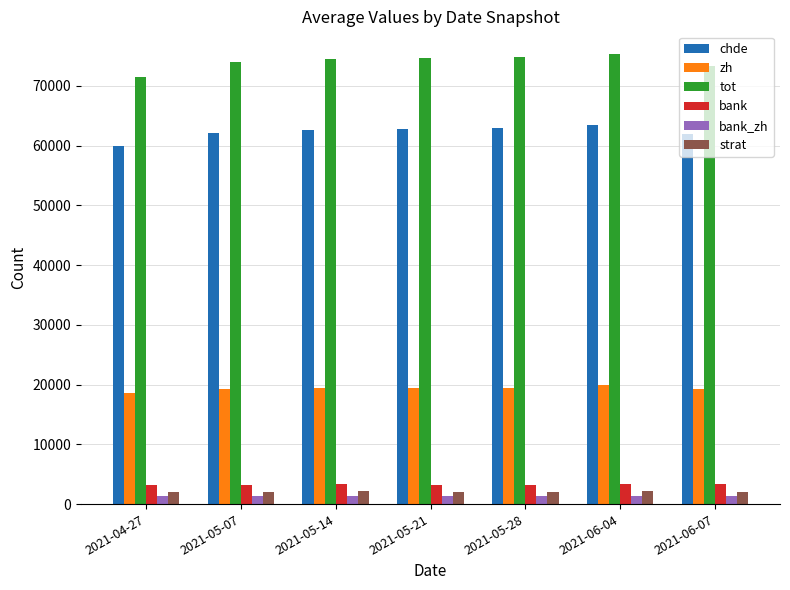

What is the difference between the tot values at 2021-04-27 and 2021-06-07?

1905